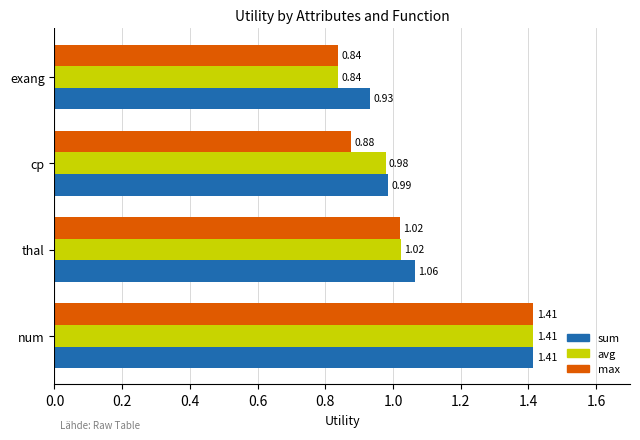

List the series in order of their overall mean, highest first.

sum, avg, max